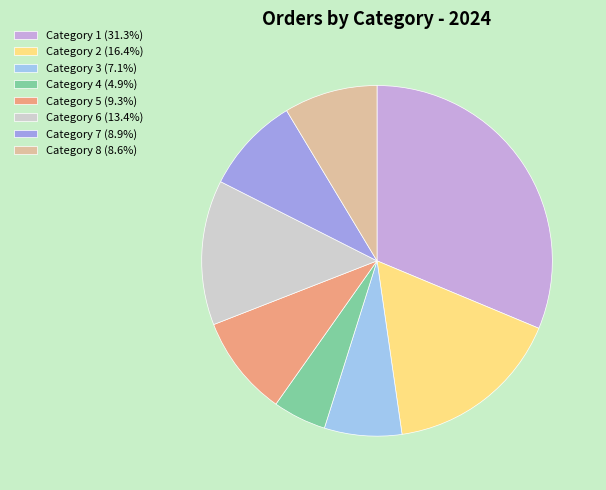

Approximately how many times larger is the value at Category 3 (7.1%) compared to Category 5 (9.3%)?

0.8